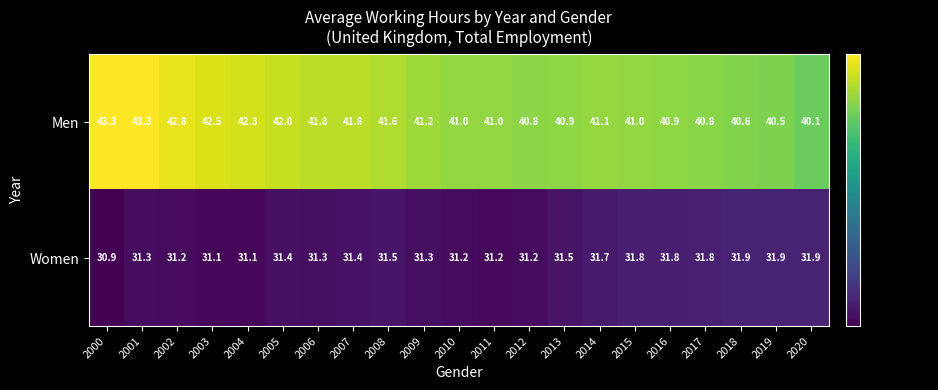

Is the value of Women at 2020 greater than the value of Men at 2006?

No